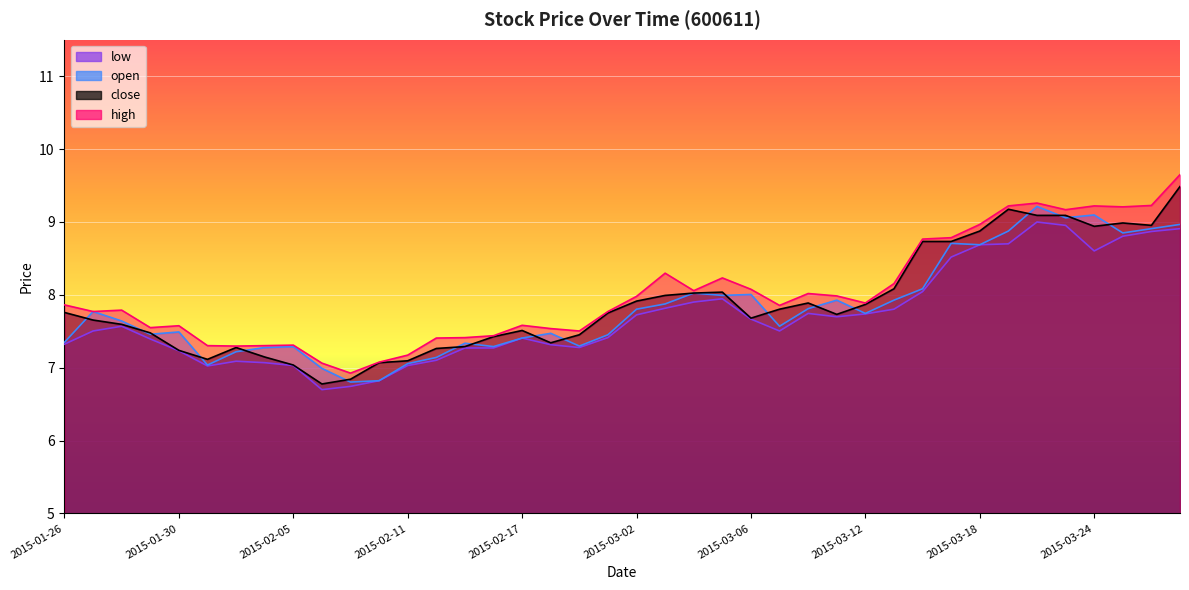

Is the value of open at 2015-02-10 greater than the value of high at 2015-03-04?

No